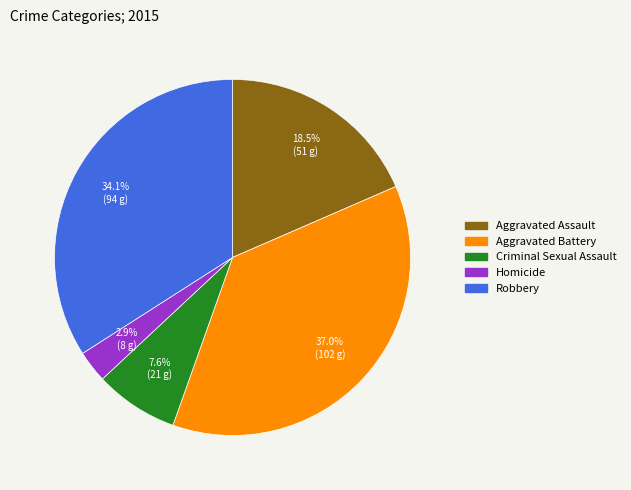

Count the number of slices in the pie.

5